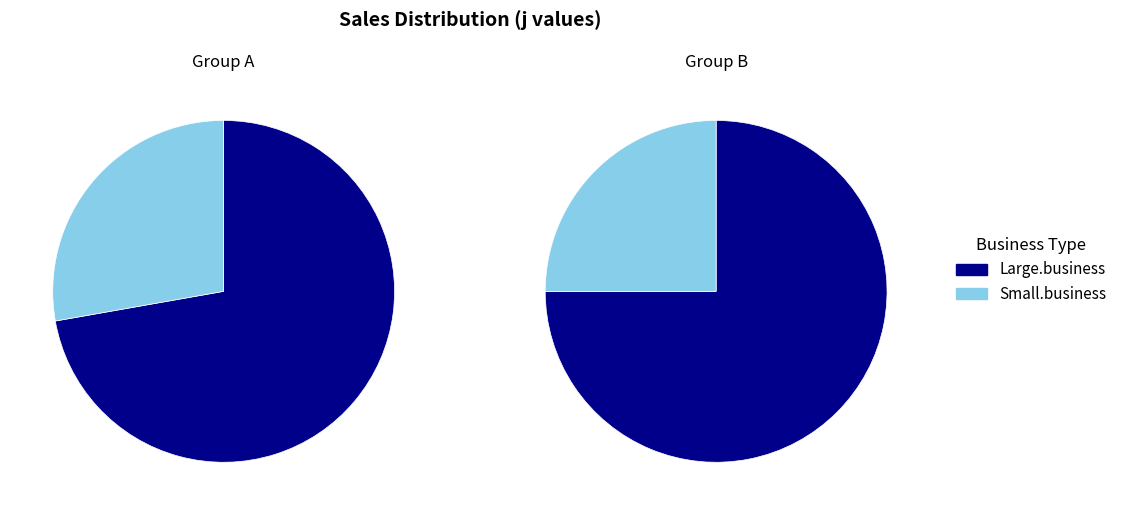

Does 10 represent more than half of the total?

No